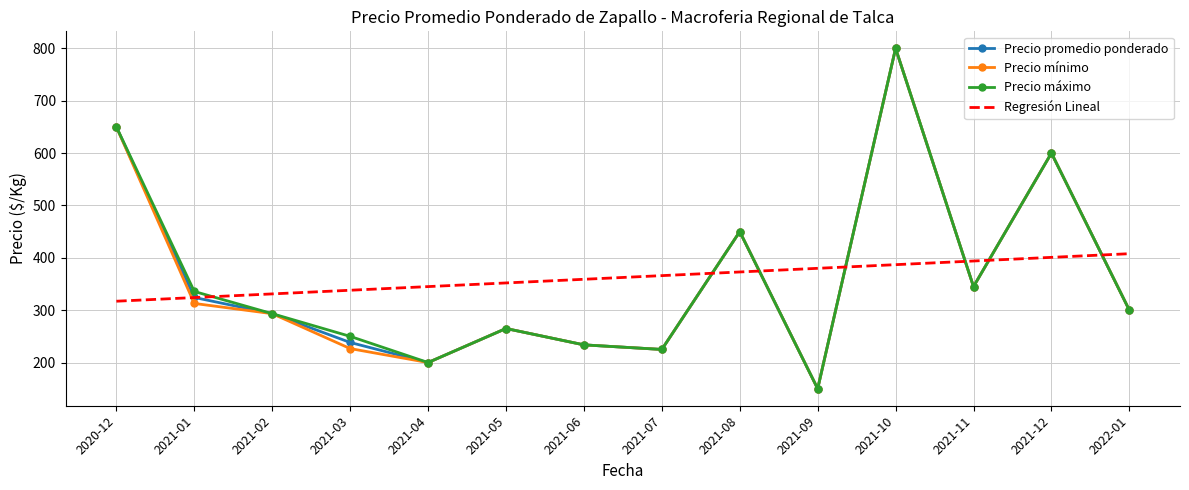

At which label is Precio máximo closest to 475?

2021-08